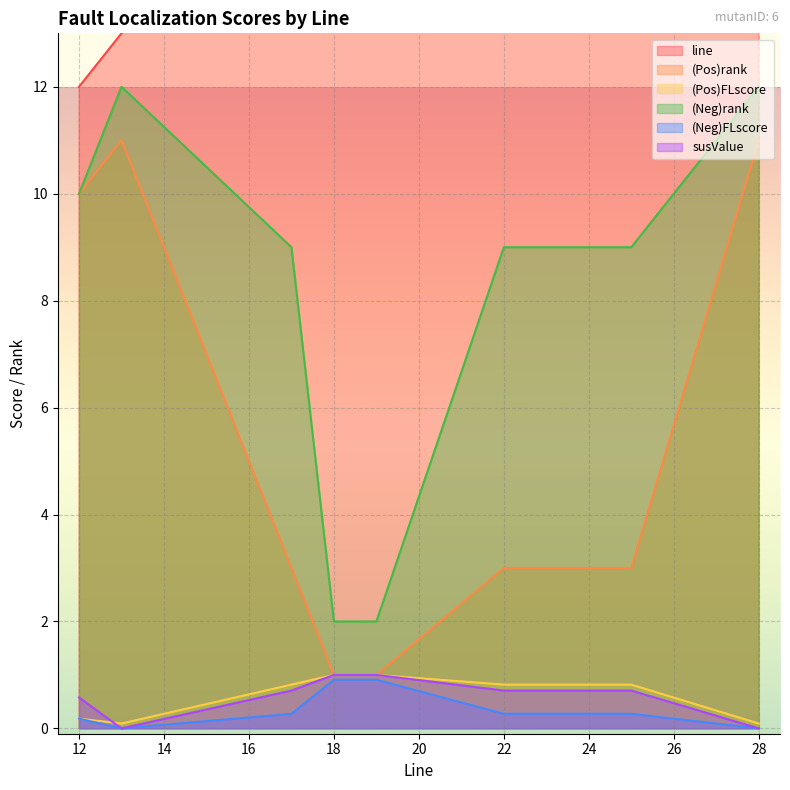

How many data points in line are above 22?

5